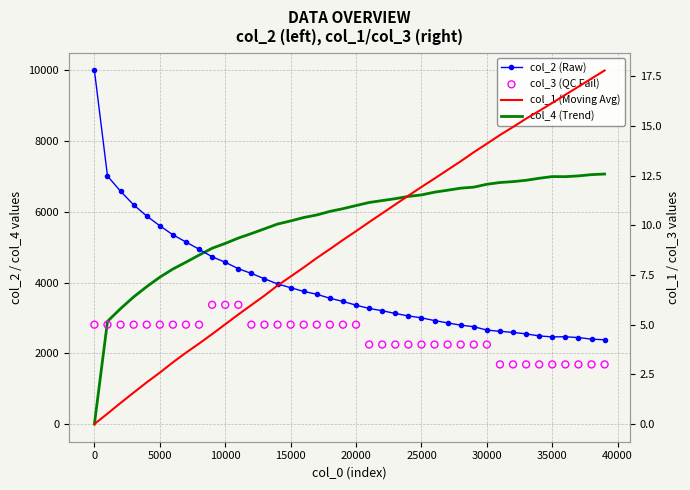

Which series has the widest spread of Y values?

col_2 (Raw)